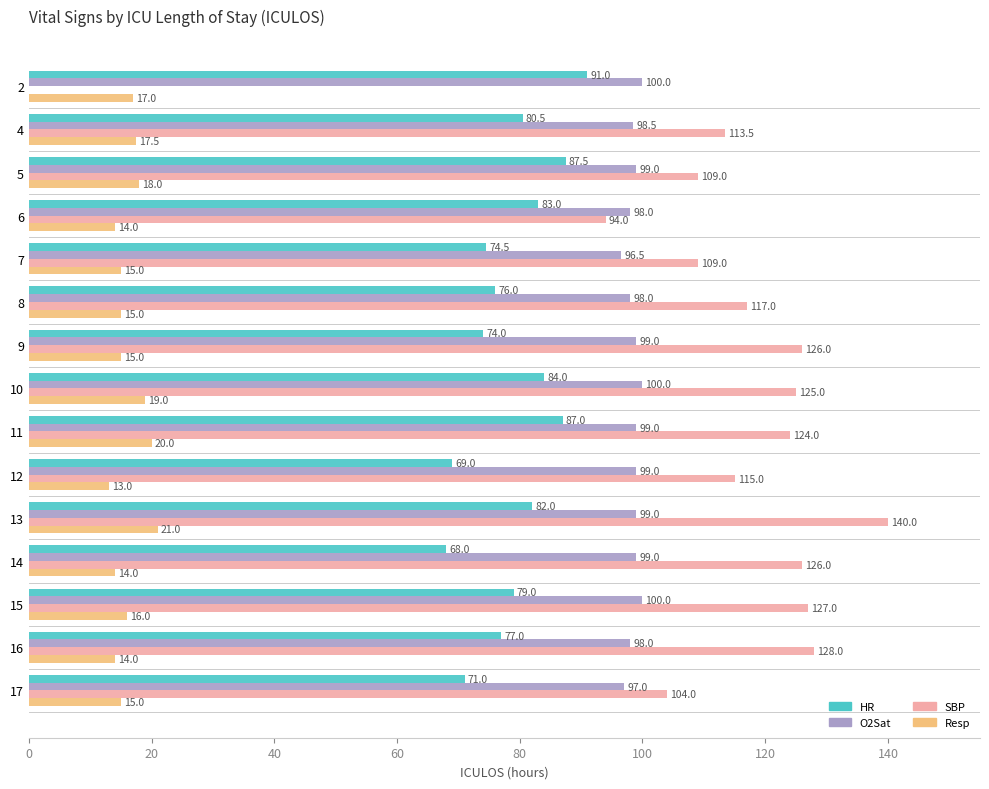

How many series are shown in this chart?

4